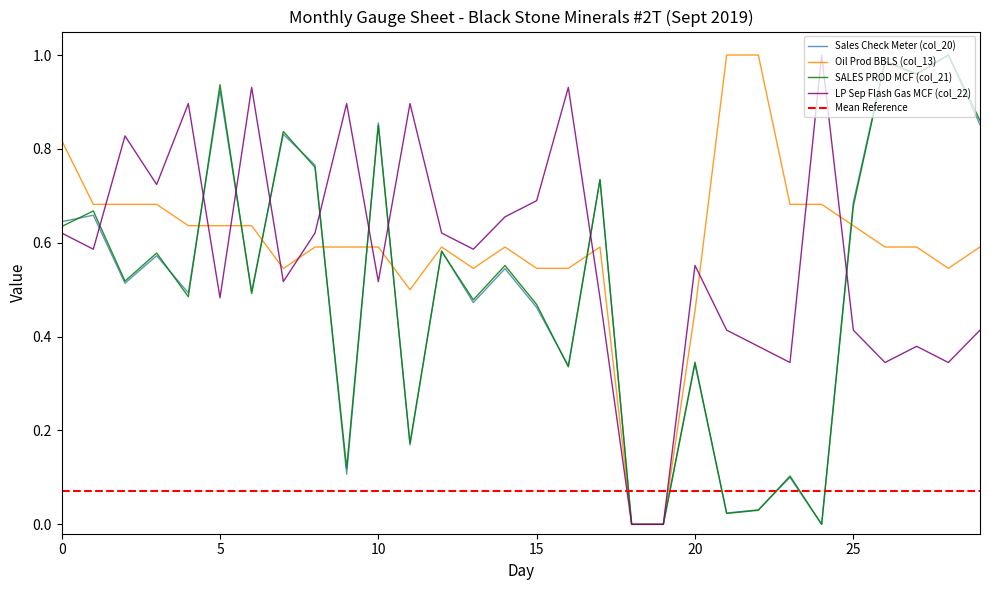

After their last crossing, which series has the higher values: Mean Reference or Sales Check Meter (col_20)?

Sales Check Meter (col_20)